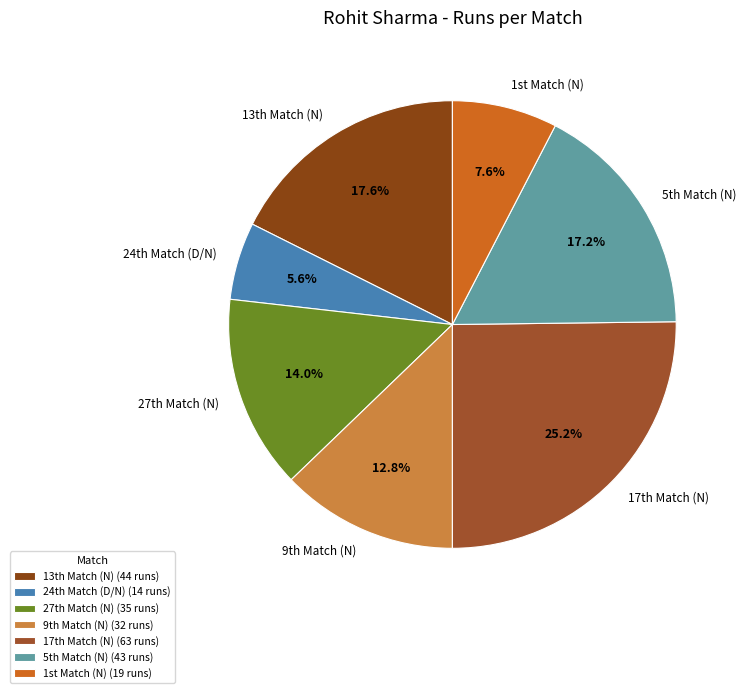

Does any single category account for the majority?

No